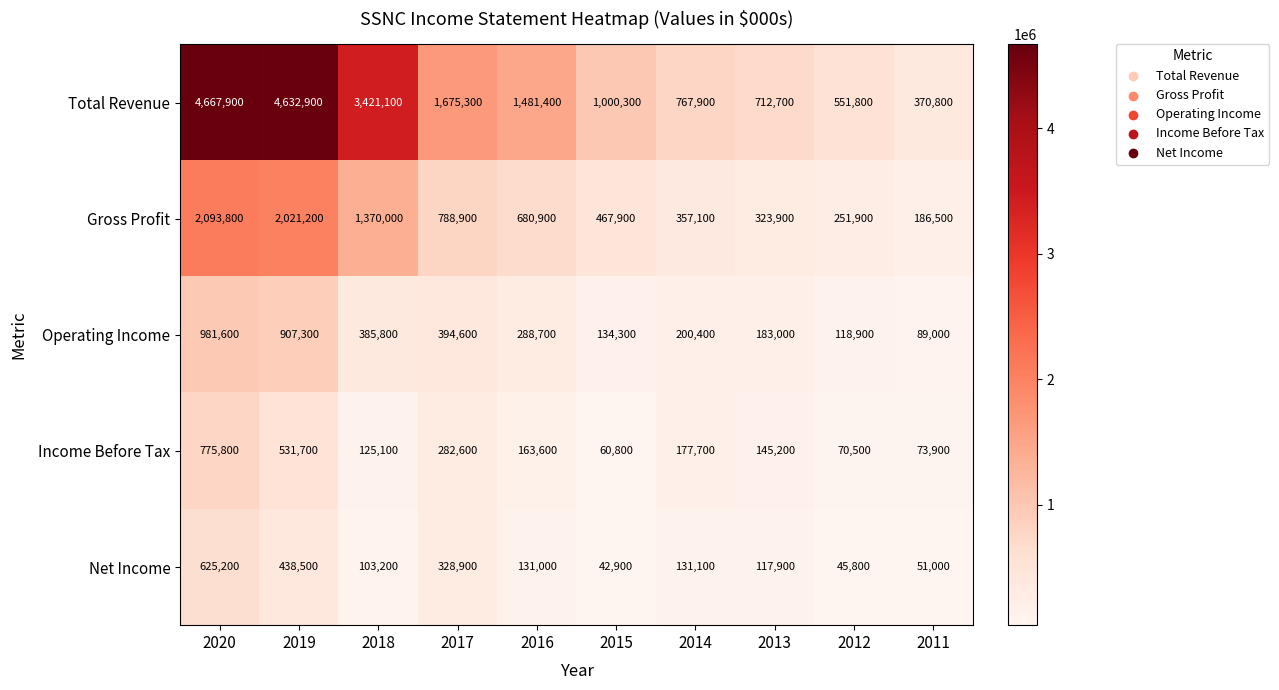

What is the spread (max minus min) of values at 2019?

4194400